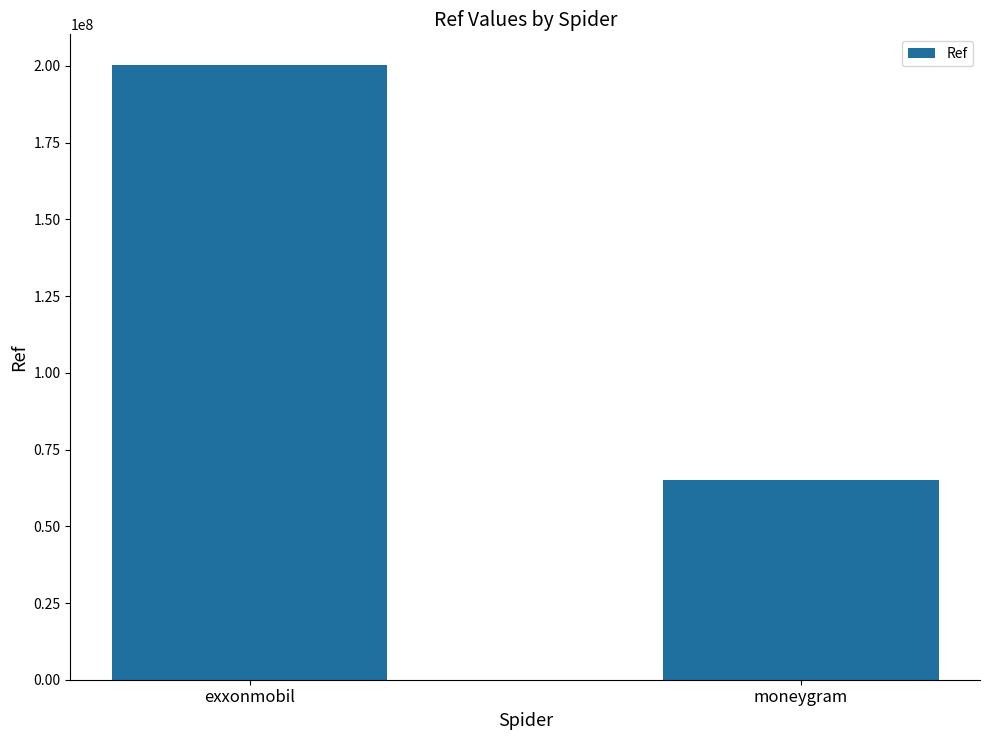

Read the value at exxonmobil, to the nearest 10.

200303360